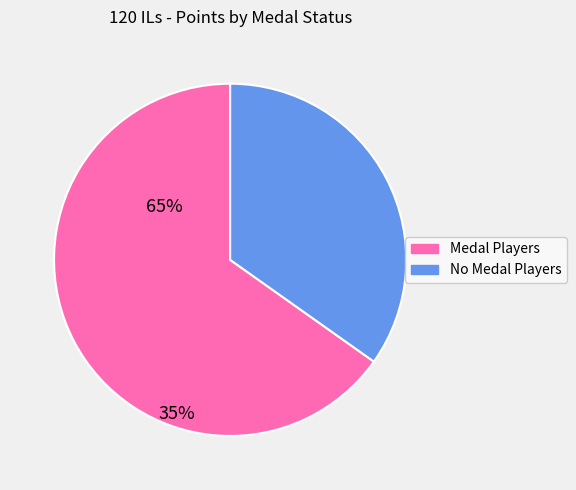

Does any single category account for the majority?

Yes